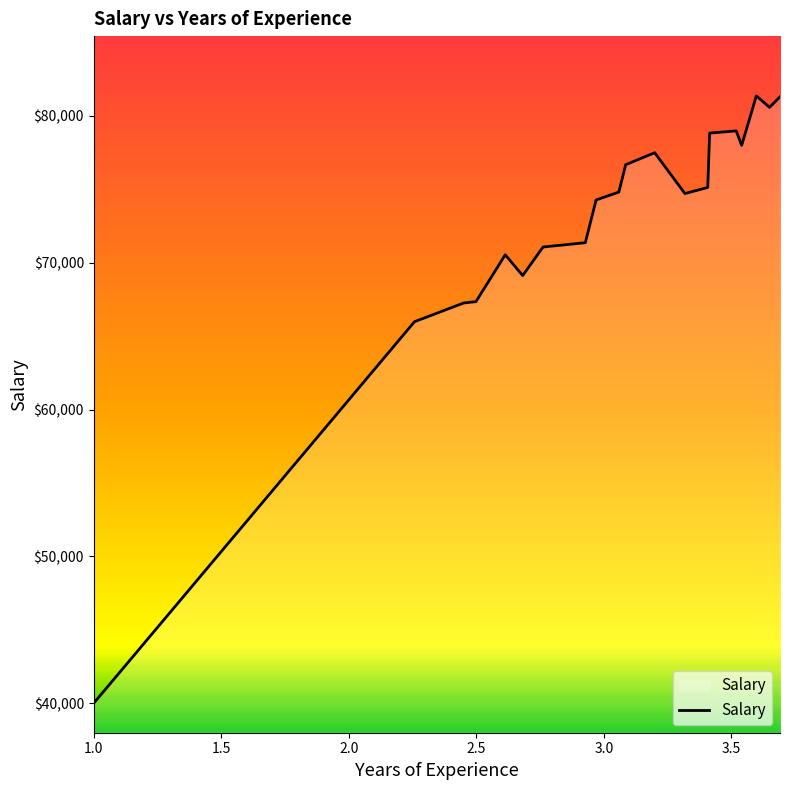

What is the smallest value displayed?

40000.0